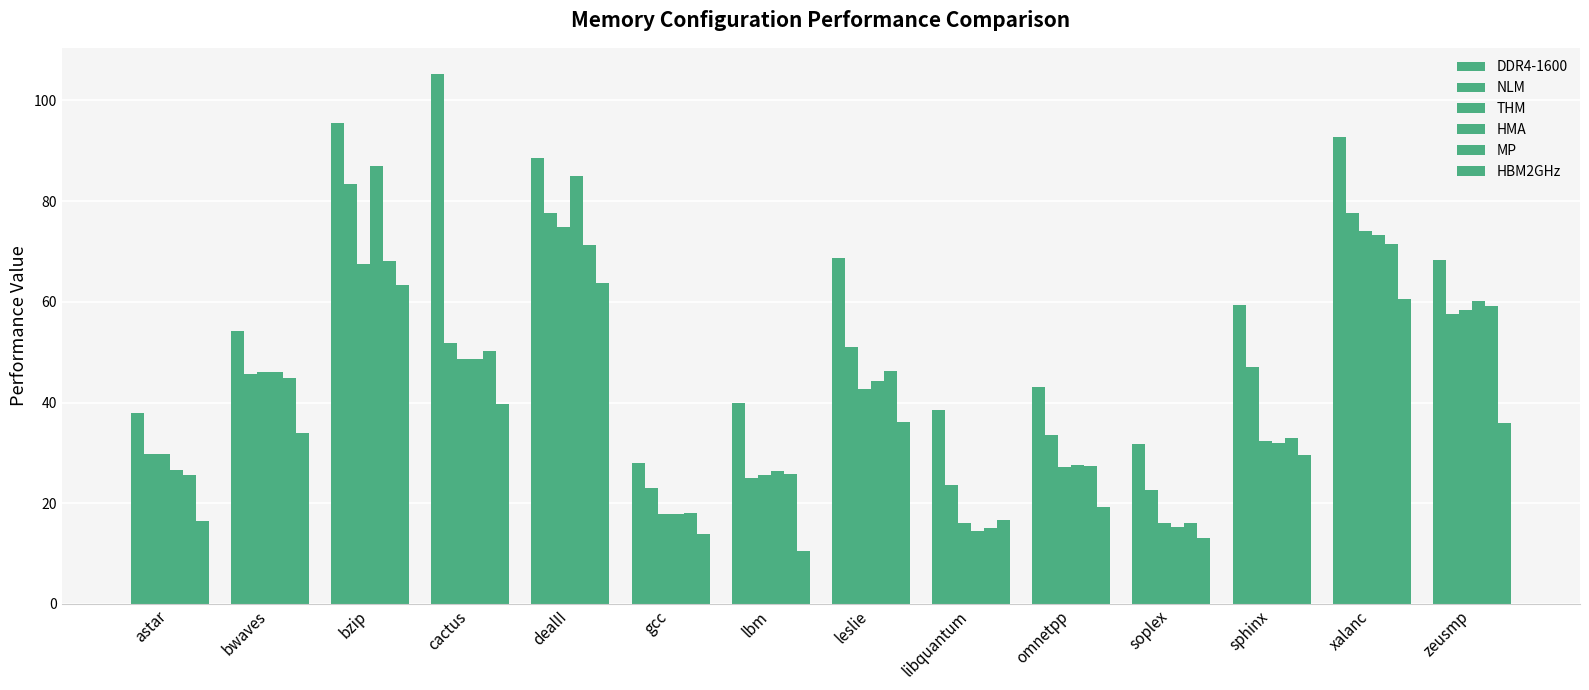

True or false: MP has a value of 27.4 at omnetpp.

True